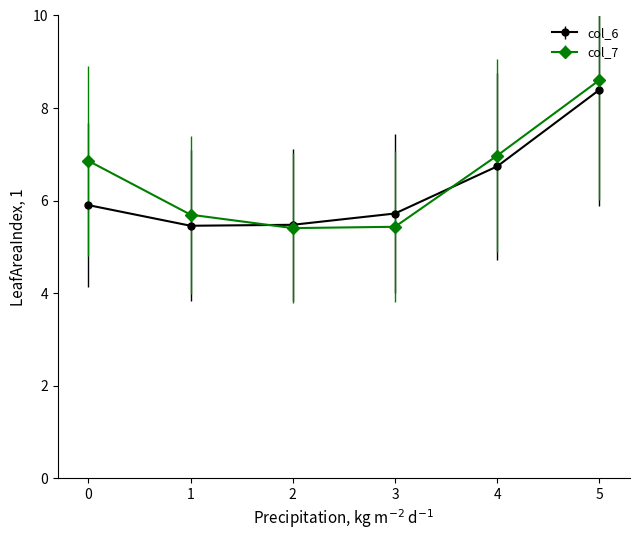

Is it true that col_7 equals 2.9 at 2?

False